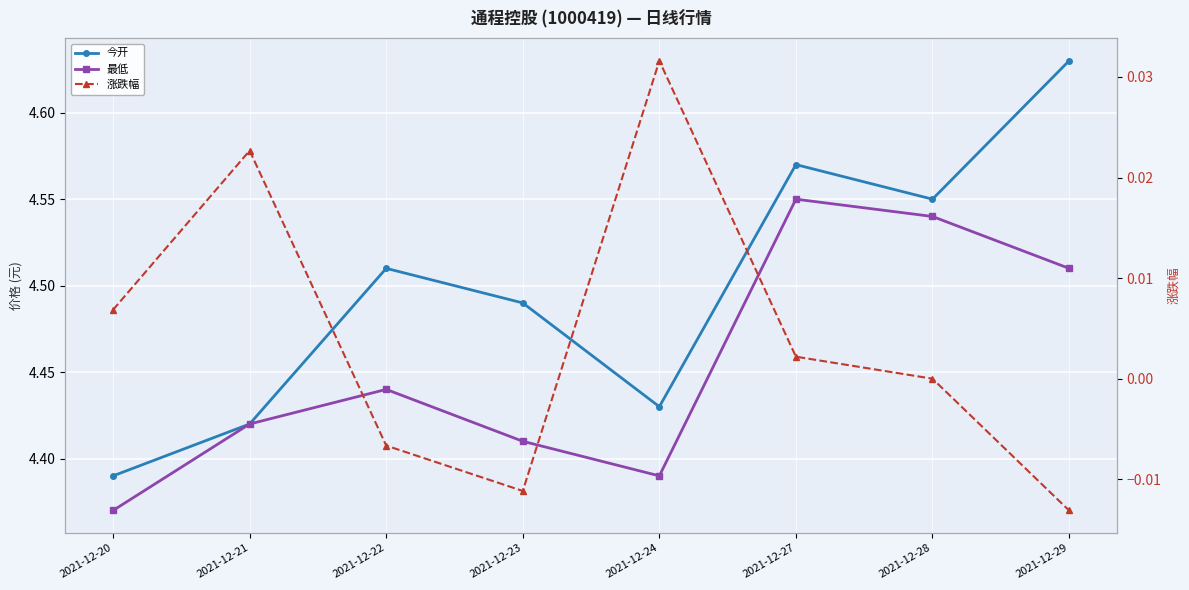

Reading right to left, extract all data points from this chart.

今开: 2021-12-29=4.6	2021-12-28=4.5	2021-12-27=4.6	2021-12-24=4.4	2021-12-23=4.5	2021-12-22=4.5	2021-12-21=4.4	2021-12-20=4.4
最低: 2021-12-29=4.5	2021-12-28=4.5	2021-12-27=4.5	2021-12-24=4.4	2021-12-23=4.4	2021-12-22=4.4	2021-12-21=4.4	2021-12-20=4.4
涨跌幅: 2021-12-29=-0.0	2021-12-28=0.0	2021-12-27=0.0	2021-12-24=0.0	2021-12-23=-0.0	2021-12-22=-0.0	2021-12-21=0.0	2021-12-20=0.0